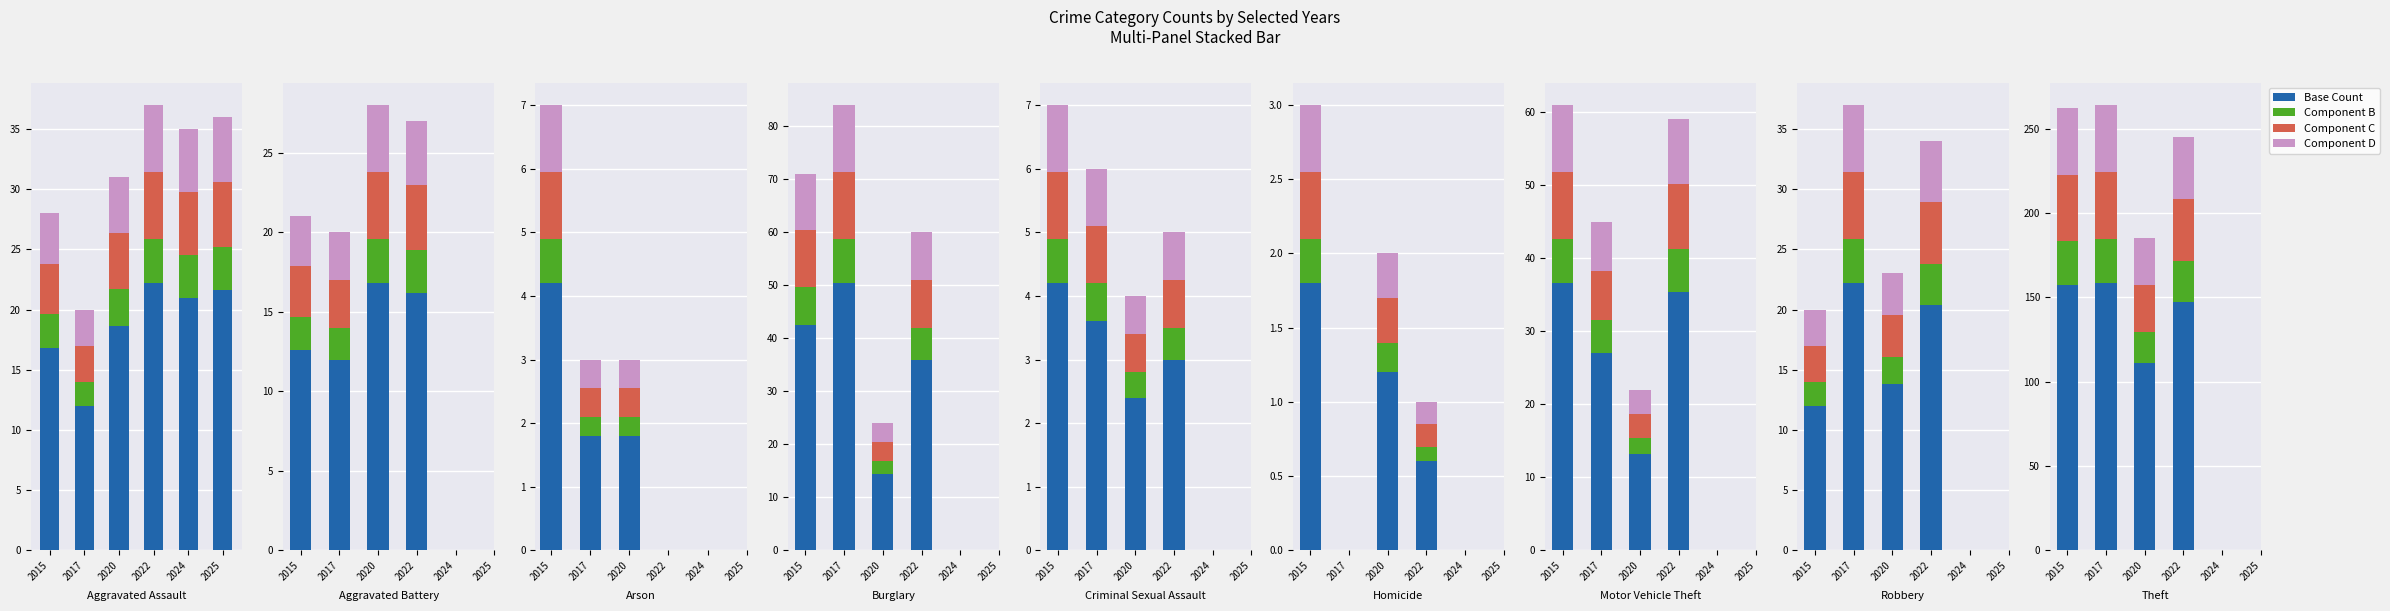

Which label corresponds to the largest value in the chart?

Theft